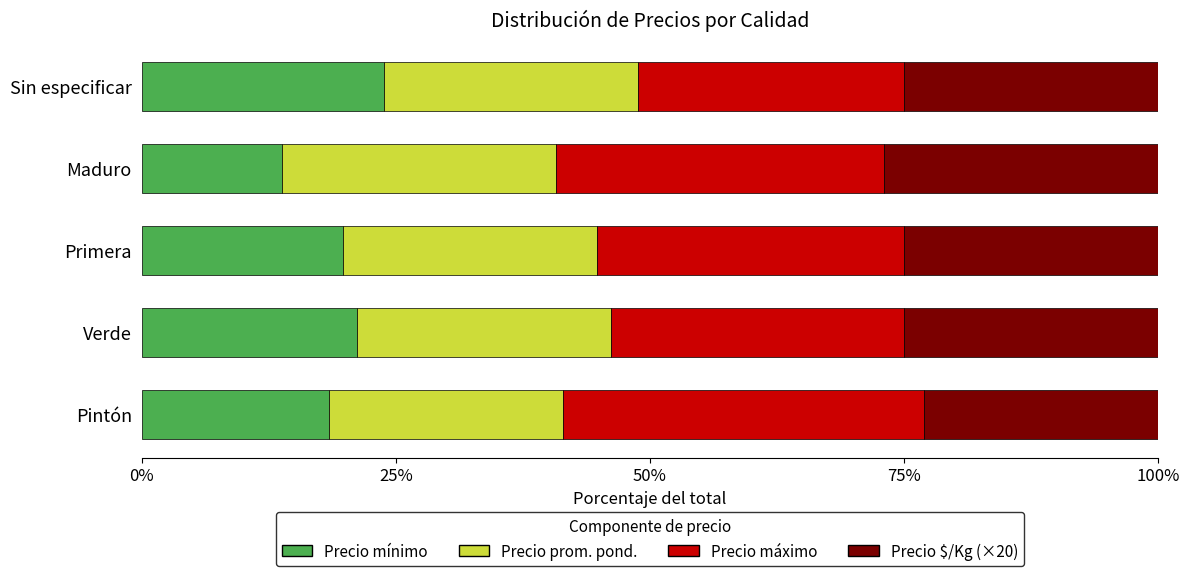

What is the total value across all series at Verde?

100.0